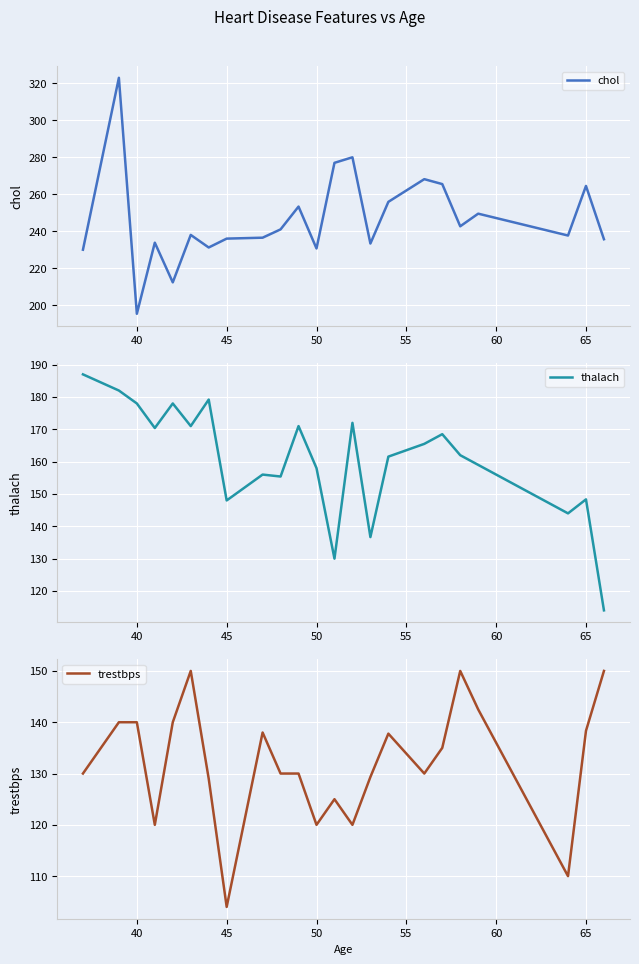

Which series has the largest total across all categories?

chol